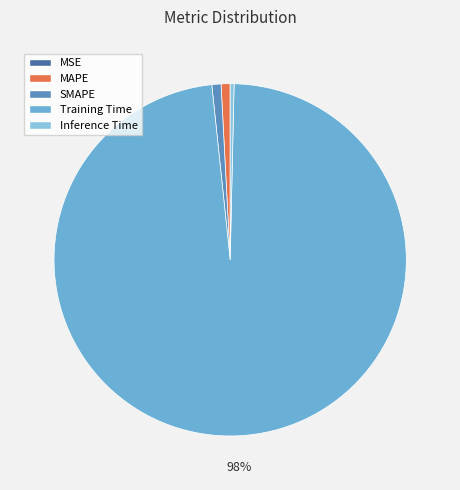

Rank the categories by value from highest to lowest.

Training Time, SMAPE, MAPE, Inference Time, MSE